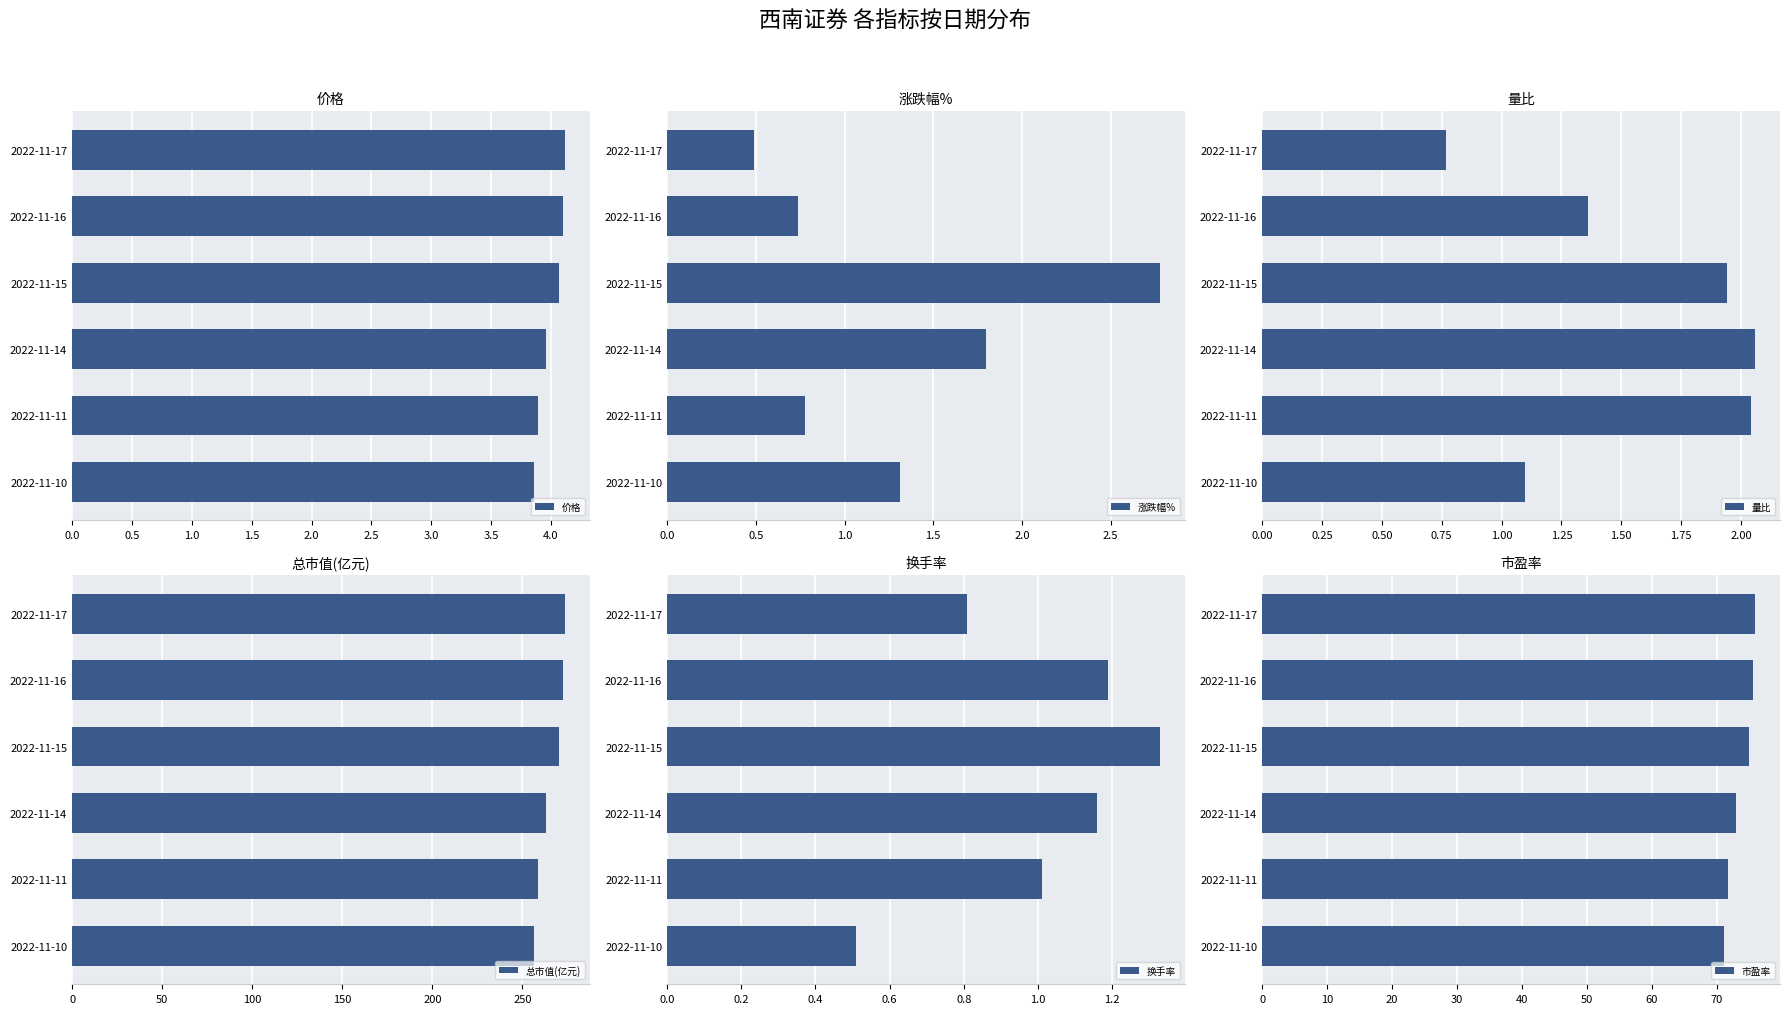

The value of 价格 at 2022-11-16 is 2.8. True or false?

False